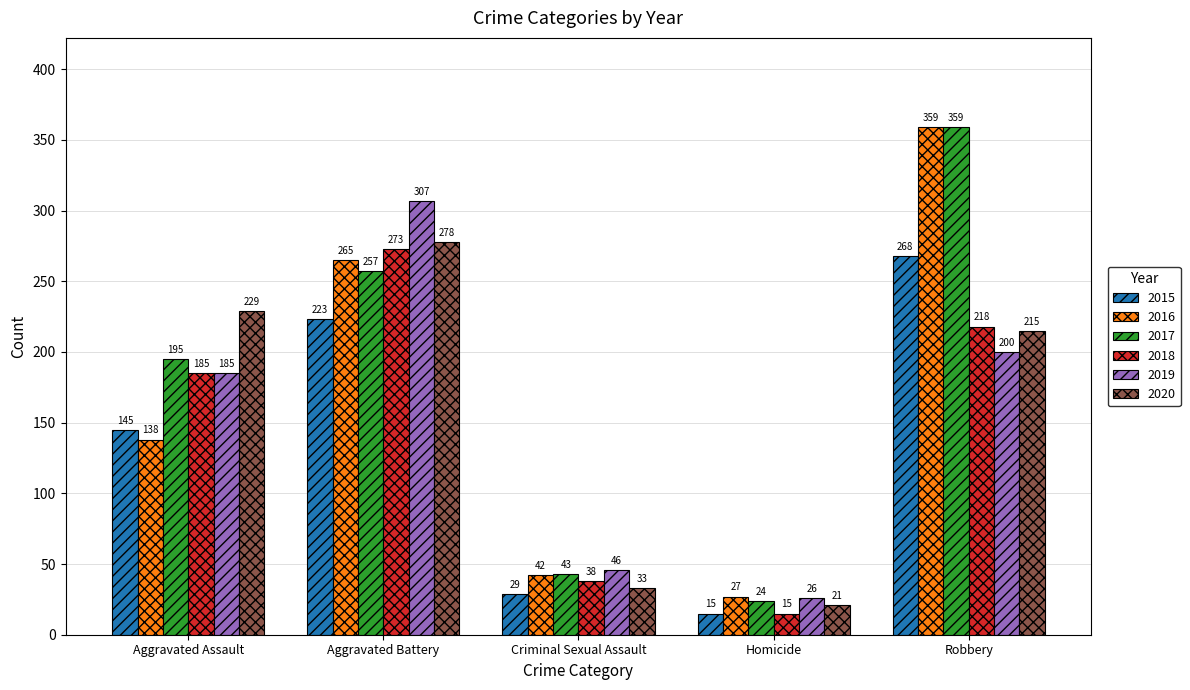

At which category is the sum across all series the highest?

Robbery